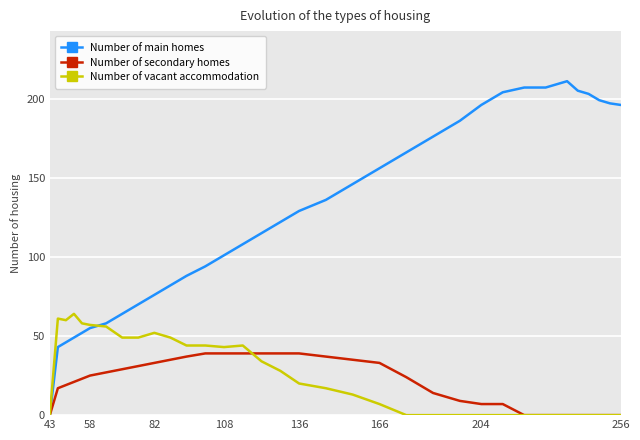

Rank the series by their maximum value, from highest to lowest.

Number of main homes, Number of vacant accommodation, Number of secondary homes